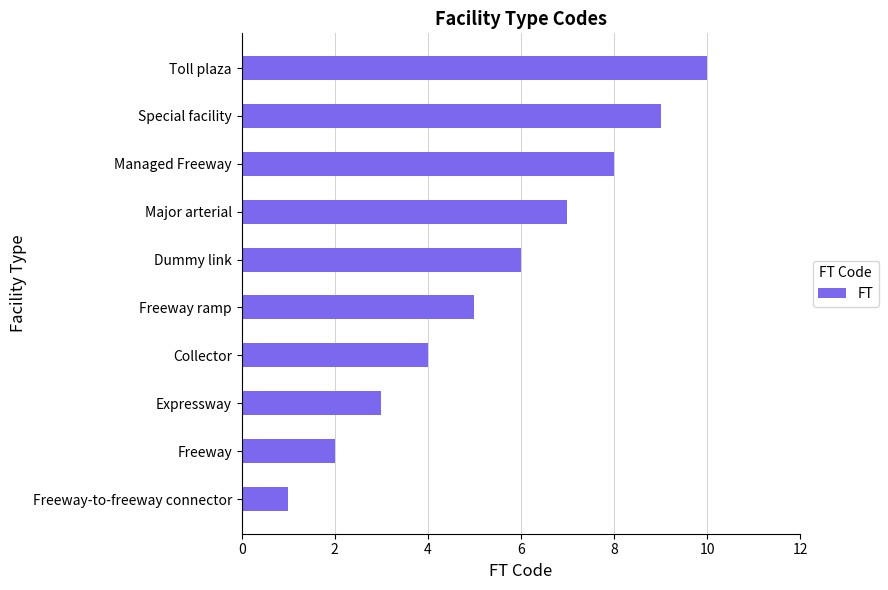

What is the difference between the maximum and second lowest values?

8